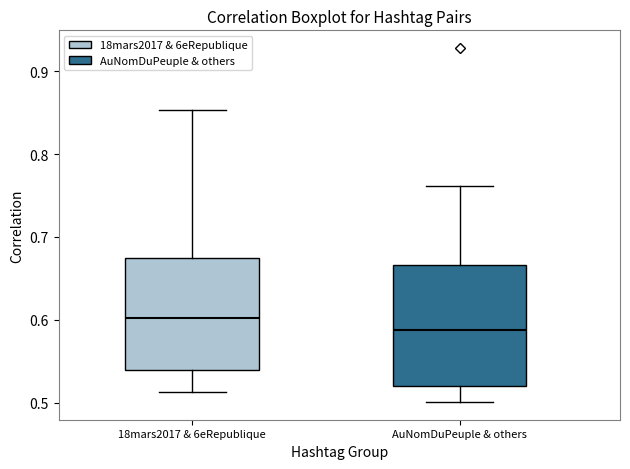

Where is the upper edge of the box for AuNomDuPeuple & others on the y-axis? The values are not printed on the chart, so give them approximately, as read against the axis.

0.67